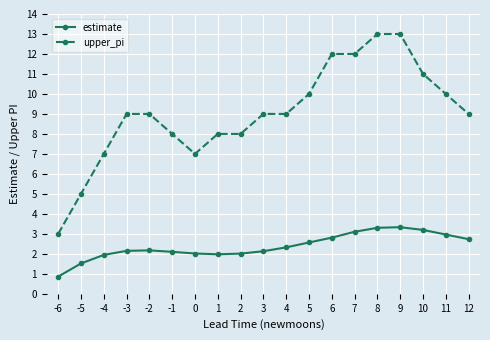

What is the approximate value of upper_pi at -4?

7.0